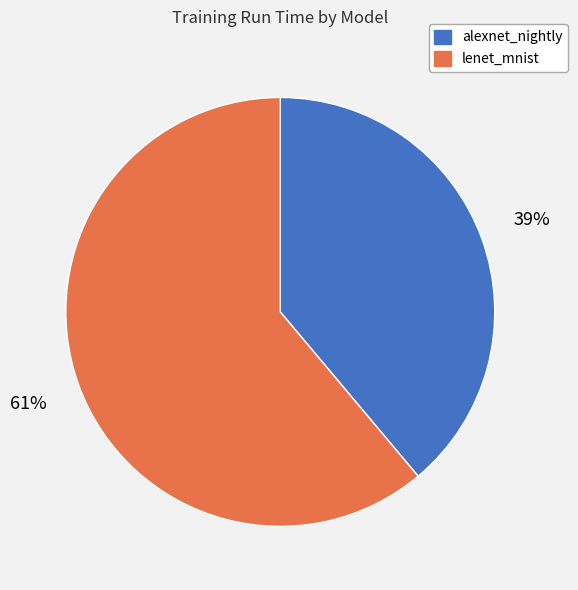

To the nearest percent, what is the combined percentage of lenet_mnist and alexnet_nightly?

100%